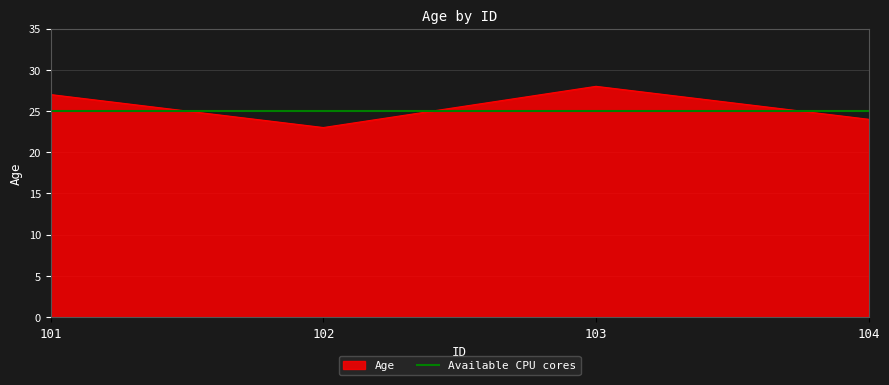

What is the difference between the values at 104 and 101?

3